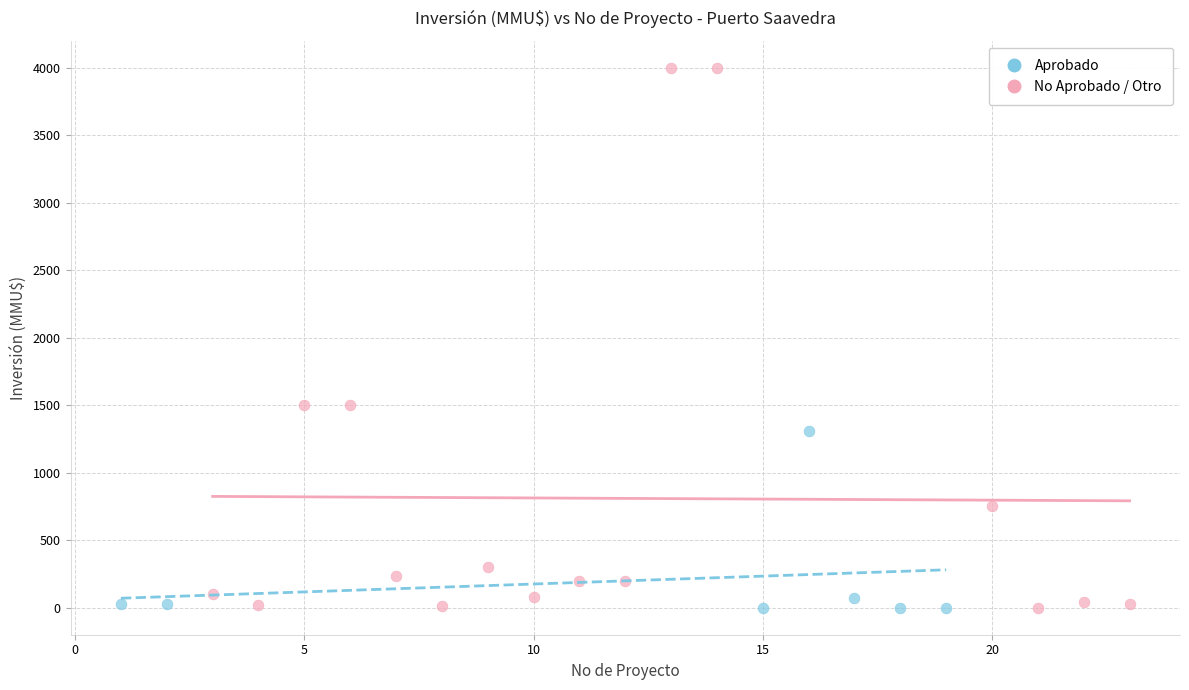

Which series has the largest Y range (max minus min)?

No Aprobado / Otro